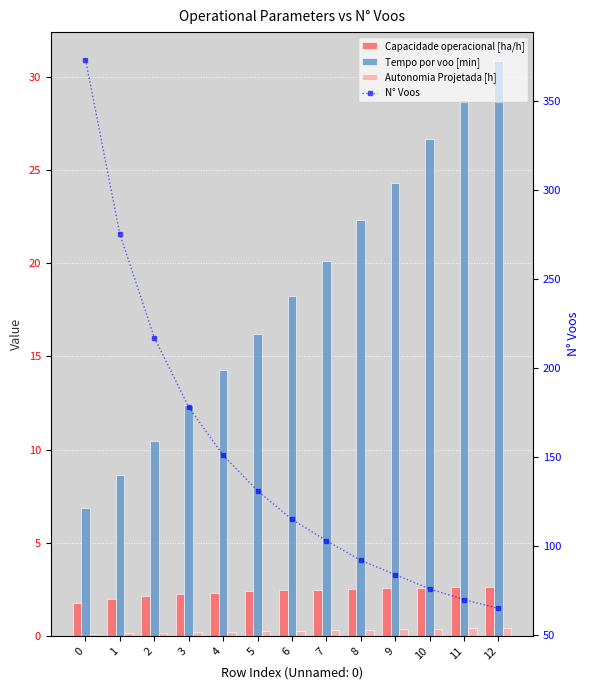

List the labels in order of Autonomia Projetada [h] value, smallest first.

0, 1, 2, 3, 4, 5, 6, 7, 8, 9, 10, 11, 12